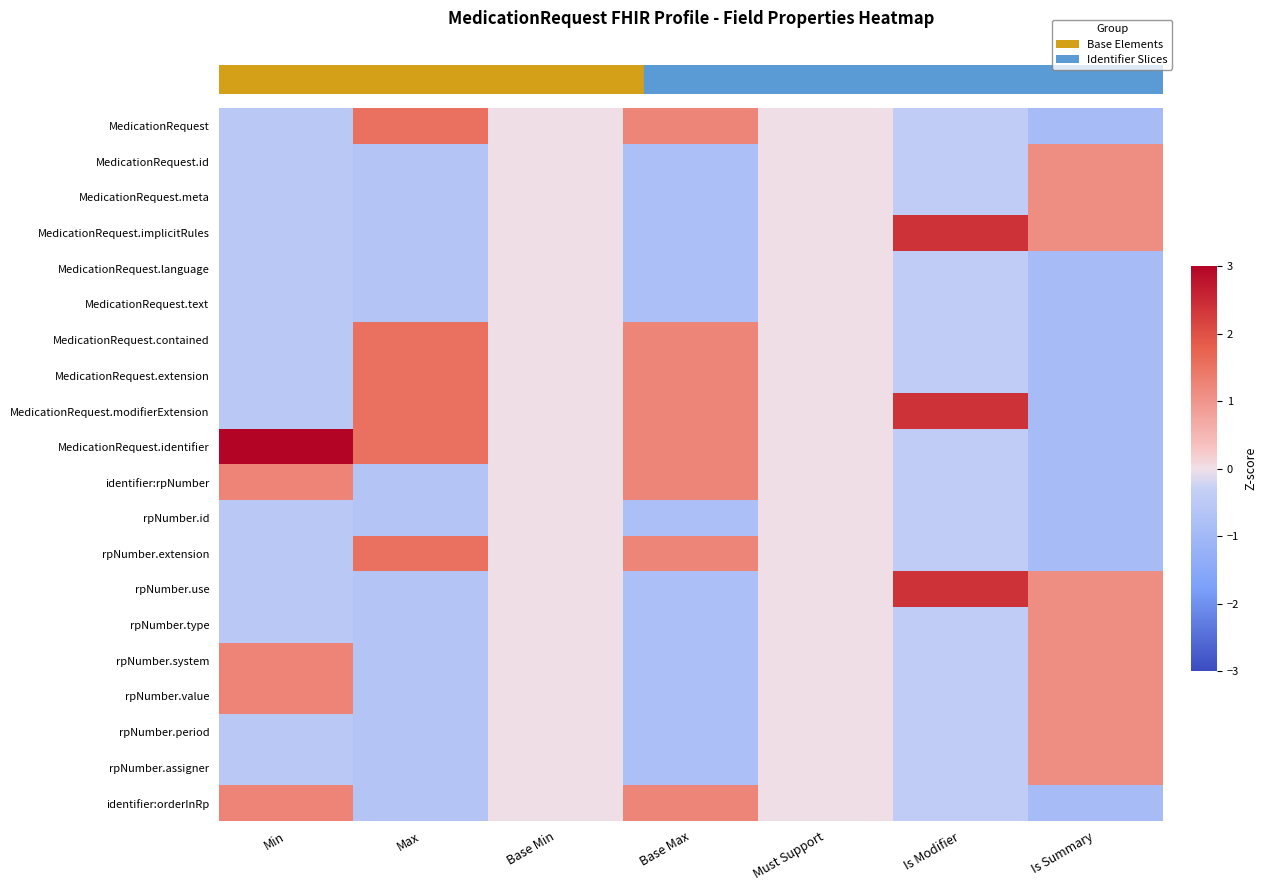

Reading left to right, what are all the values shown in this chart?

row_0: Min=-0.5	Max=1.5	Base Min=0.0	Base Max=1.2	Must Support=0.0	Is Modifier=-0.4	Is Summary=-0.9
row_1: Min=-0.5	Max=-0.7	Base Min=0.0	Base Max=-0.8	Must Support=0.0	Is Modifier=-0.4	Is Summary=1.1
row_2: Min=-0.5	Max=-0.7	Base Min=0.0	Base Max=-0.8	Must Support=0.0	Is Modifier=-0.4	Is Summary=1.1
row_3: Min=-0.5	Max=-0.7	Base Min=0.0	Base Max=-0.8	Must Support=0.0	Is Modifier=2.4	Is Summary=1.1
row_4: Min=-0.5	Max=-0.7	Base Min=0.0	Base Max=-0.8	Must Support=0.0	Is Modifier=-0.4	Is Summary=-0.9
row_5: Min=-0.5	Max=-0.7	Base Min=0.0	Base Max=-0.8	Must Support=0.0	Is Modifier=-0.4	Is Summary=-0.9
row_6: Min=-0.5	Max=1.5	Base Min=0.0	Base Max=1.2	Must Support=0.0	Is Modifier=-0.4	Is Summary=-0.9
row_7: Min=-0.5	Max=1.5	Base Min=0.0	Base Max=1.2	Must Support=0.0	Is Modifier=-0.4	Is Summary=-0.9
row_8: Min=-0.5	Max=1.5	Base Min=0.0	Base Max=1.2	Must Support=0.0	Is Modifier=2.4	Is Summary=-0.9
row_9: Min=3.0	Max=1.5	Base Min=0.0	Base Max=1.2	Must Support=0.0	Is Modifier=-0.4	Is Summary=-0.9
row_10: Min=1.3	Max=-0.7	Base Min=0.0	Base Max=1.2	Must Support=0.0	Is Modifier=-0.4	Is Summary=-0.9
row_11: Min=-0.5	Max=-0.7	Base Min=0.0	Base Max=-0.8	Must Support=0.0	Is Modifier=-0.4	Is Summary=-0.9
row_12: Min=-0.5	Max=1.5	Base Min=0.0	Base Max=1.2	Must Support=0.0	Is Modifier=-0.4	Is Summary=-0.9
row_13: Min=-0.5	Max=-0.7	Base Min=0.0	Base Max=-0.8	Must Support=0.0	Is Modifier=2.4	Is Summary=1.1
row_14: Min=-0.5	Max=-0.7	Base Min=0.0	Base Max=-0.8	Must Support=0.0	Is Modifier=-0.4	Is Summary=1.1
row_15: Min=1.3	Max=-0.7	Base Min=0.0	Base Max=-0.8	Must Support=0.0	Is Modifier=-0.4	Is Summary=1.1
row_16: Min=1.3	Max=-0.7	Base Min=0.0	Base Max=-0.8	Must Support=0.0	Is Modifier=-0.4	Is Summary=1.1
row_17: Min=-0.5	Max=-0.7	Base Min=0.0	Base Max=-0.8	Must Support=0.0	Is Modifier=-0.4	Is Summary=1.1
row_18: Min=-0.5	Max=-0.7	Base Min=0.0	Base Max=-0.8	Must Support=0.0	Is Modifier=-0.4	Is Summary=1.1
row_19: Min=1.3	Max=-0.7	Base Min=0.0	Base Max=1.2	Must Support=0.0	Is Modifier=-0.4	Is Summary=-0.9